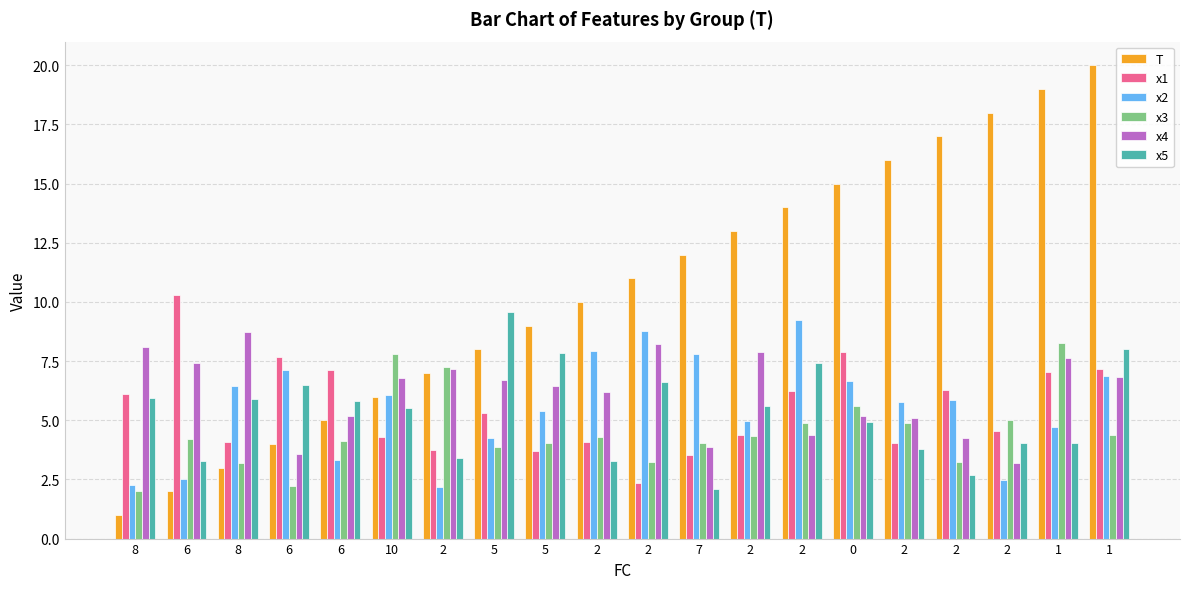

What value does the T series have at 5?

8.0